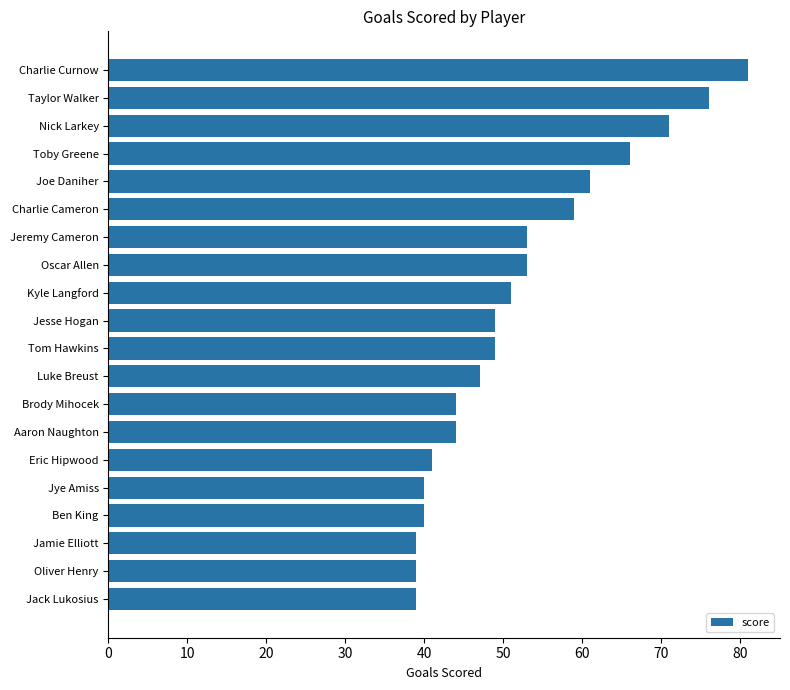

Is it true that the value at Jesse Hogan is 18?

False